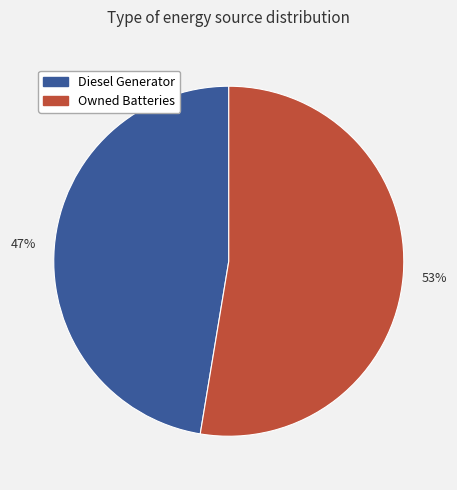

Between Owned Batteries and Diesel Generator, which is larger?

Owned Batteries